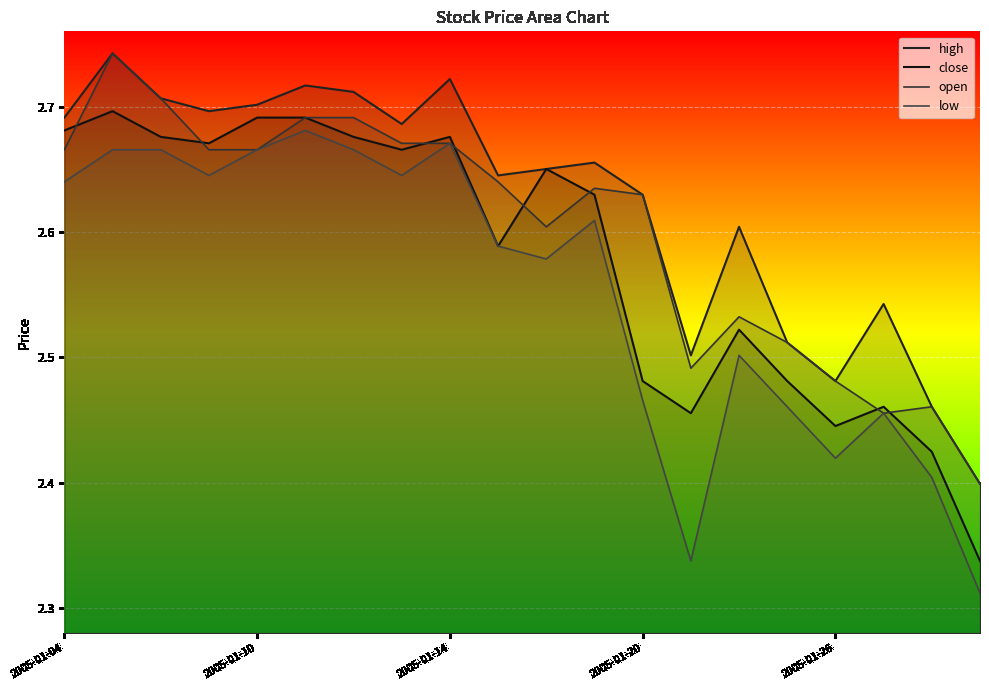

What is the average value of the open series?

2.6